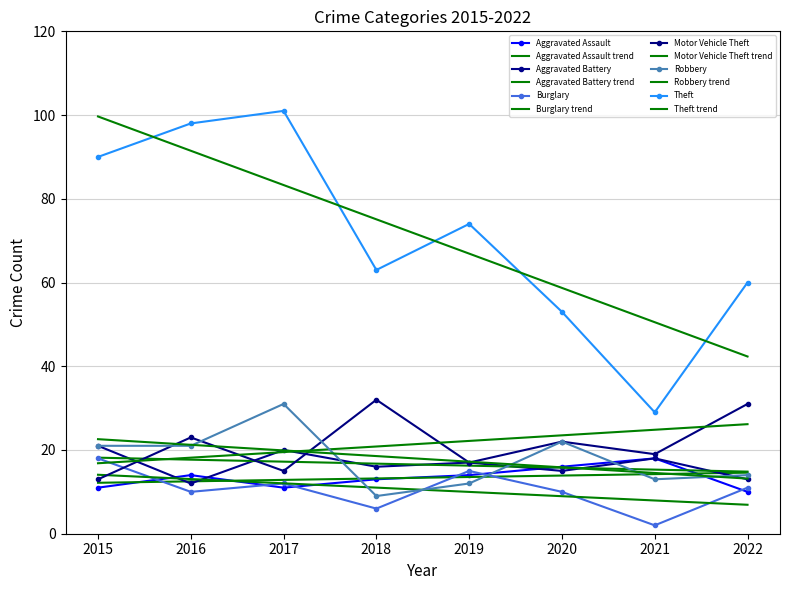

Reading right to left, extract all data points from this chart.

Aggravated Assault: 2022=10	2021=18	2020=16	2019=14	2018=13	2017=11	2016=14	2015=11
Aggravated Battery: 2022=13	2021=18	2020=15	2019=17	2018=16	2017=20	2016=12	2015=21
Burglary: 2022=11	2021=2	2020=10	2019=15	2018=6	2017=12	2016=10	2015=18
Motor Vehicle Theft: 2022=31	2021=19	2020=22	2019=17	2018=32	2017=15	2016=23	2015=13
Robbery: 2022=14	2021=13	2020=22	2019=12	2018=9	2017=31	2016=21	2015=21
Theft: 2022=60	2021=29	2020=53	2019=74	2018=63	2017=101	2016=98	2015=90